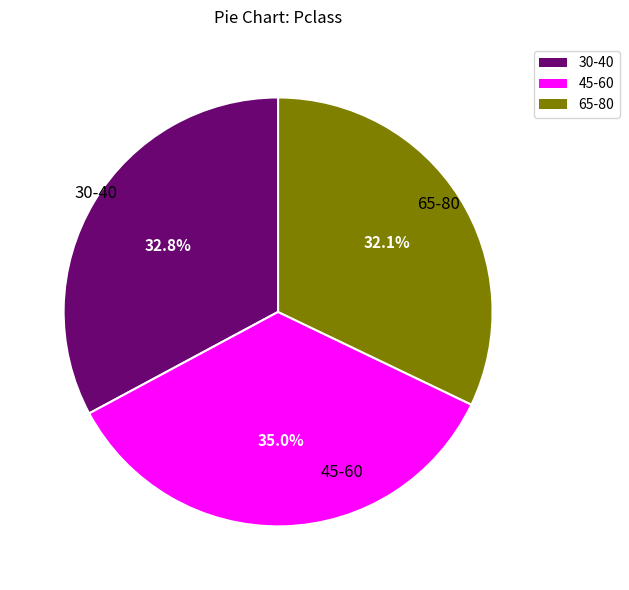

Is the sum of 45-60 and 30-40 greater than half?

Yes